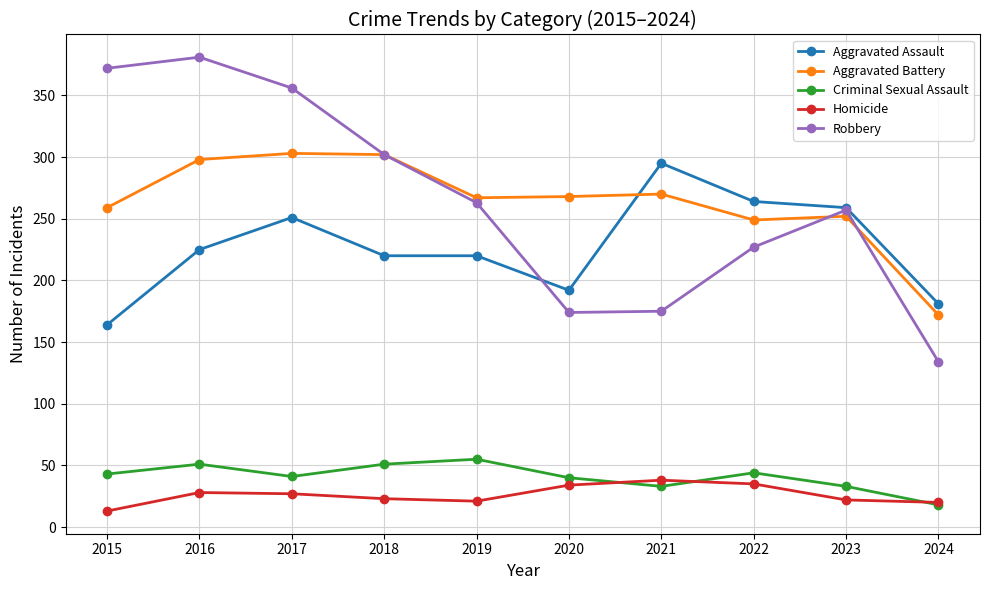

How many lines are shown in the chart?

5